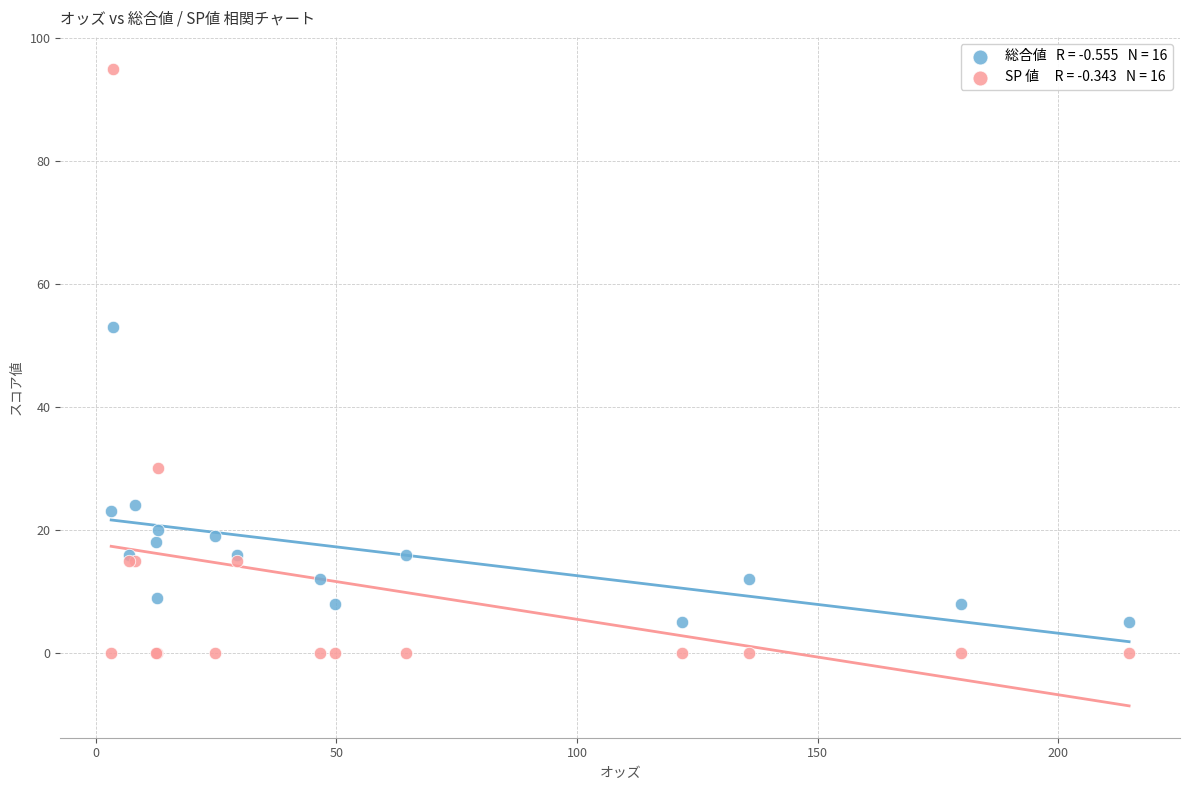

Across all series, what Y value is closest to 47?

53